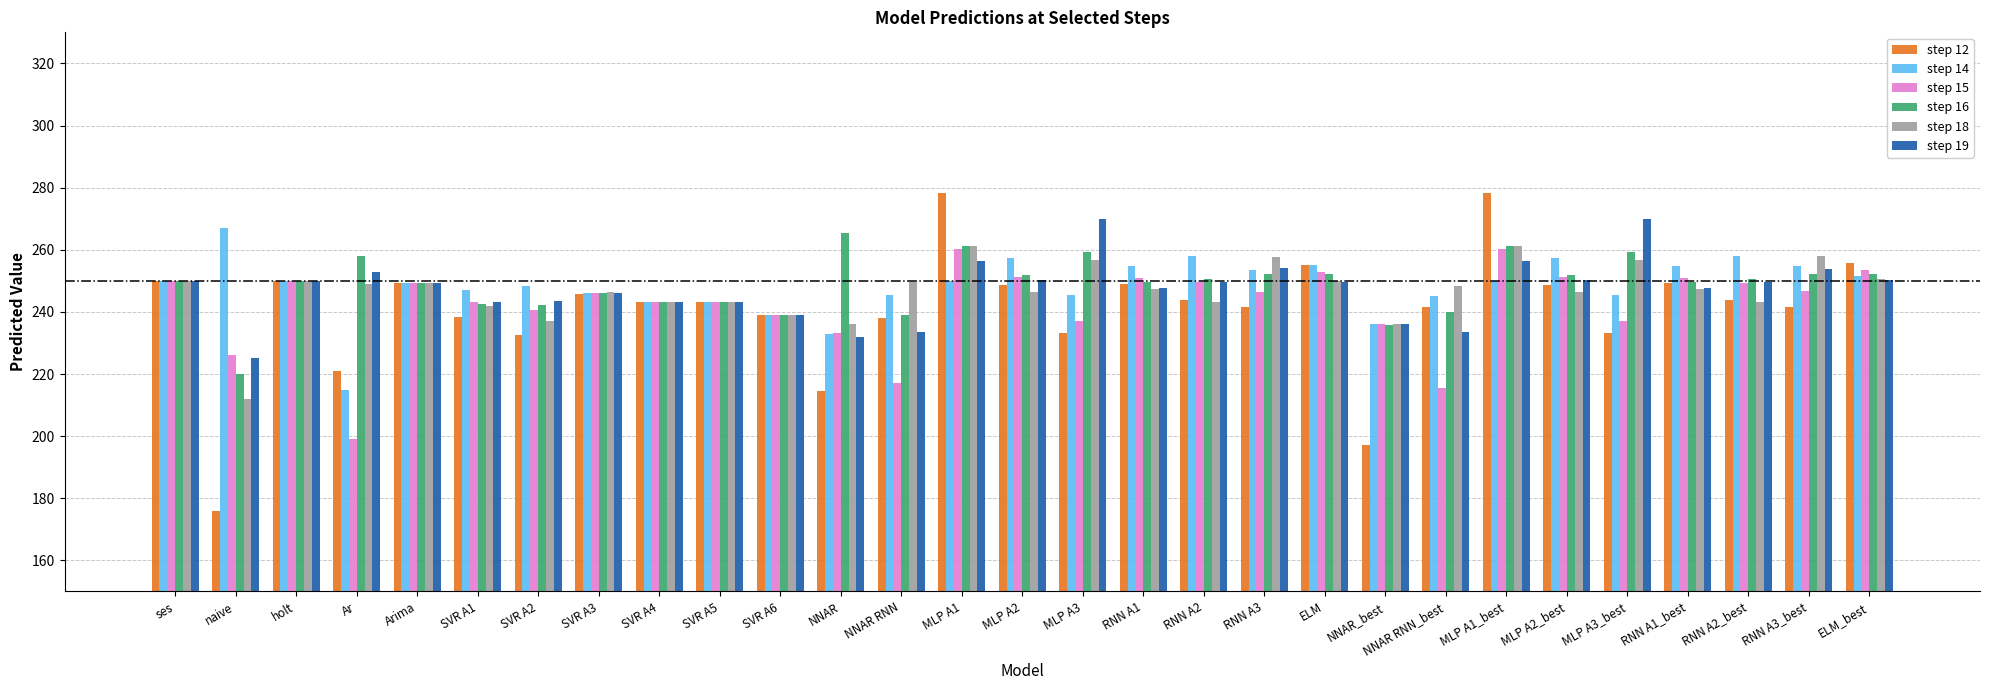

The value of step 18 at holt is 337.3. True or false?

False